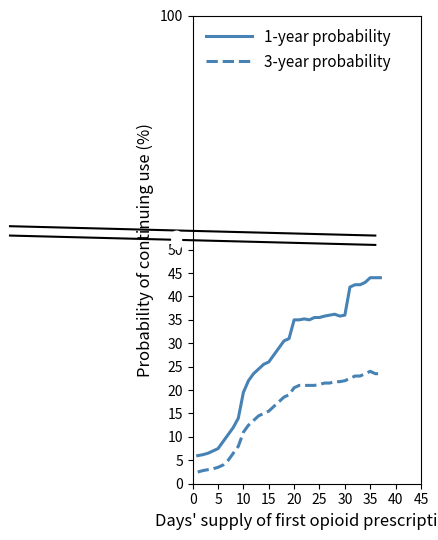

What is the difference between the maximum and minimum values in the 1-year probability series?

38.0